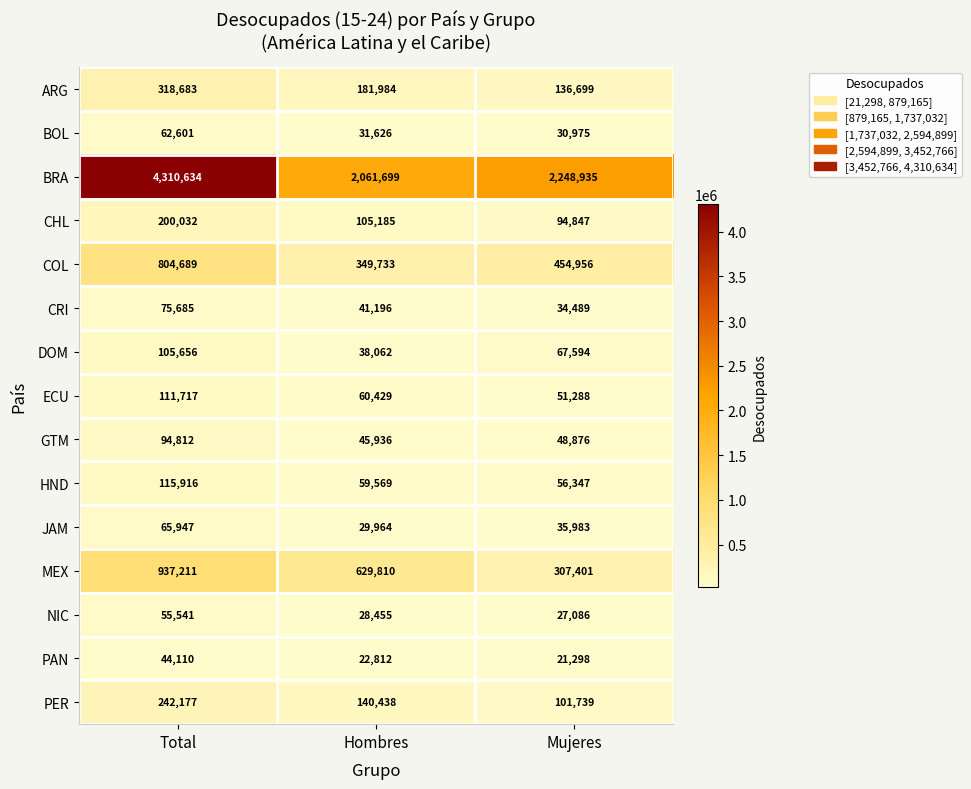

At Mujeres, list the series in order from smallest to largest.

PAN, NIC, BOL, CRI, JAM, GTM, ECU, HND, DOM, CHL, PER, ARG, MEX, COL, BRA